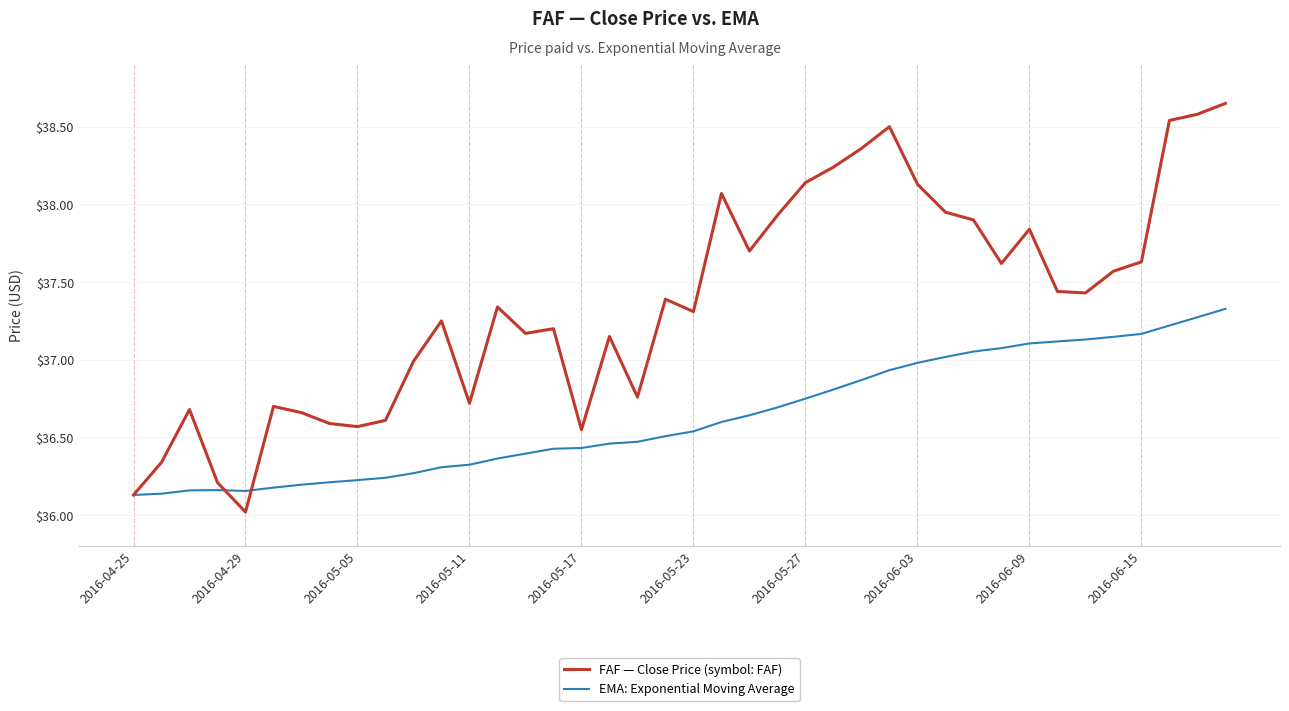

Which series has the widest spread of values?

FAF — Close Price (symbol: FAF)